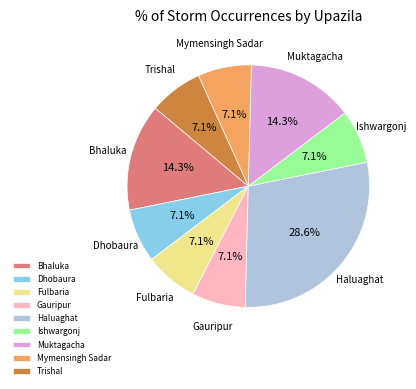

How many slices are in this pie chart?

9